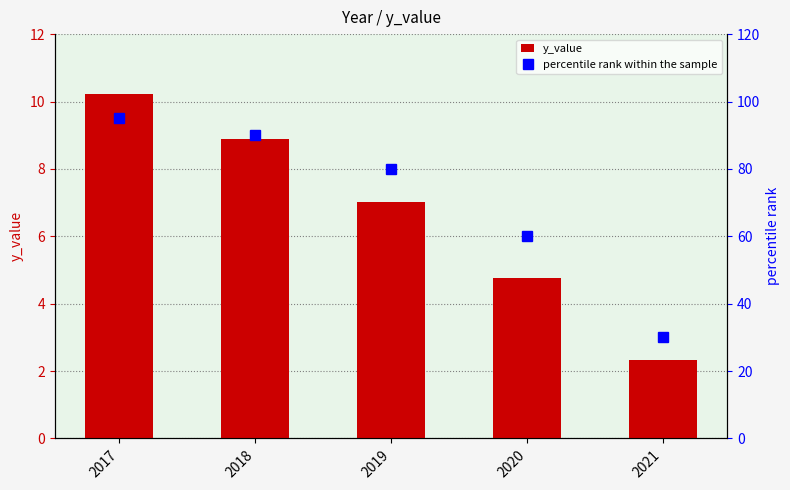

At 2019, list the series in order from smallest to largest.

y_value, percentile rank within the sample